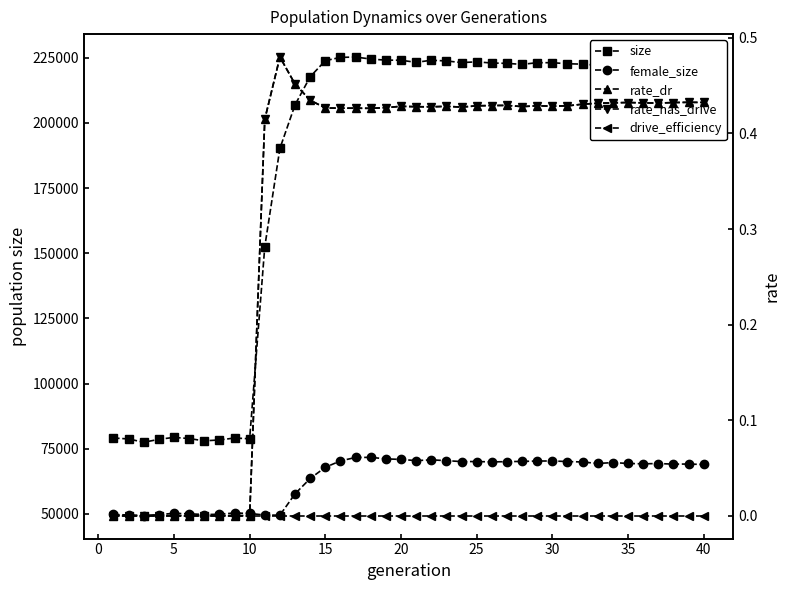

What is the value of the rate_has_drive point at the 29th from the left?

0.4